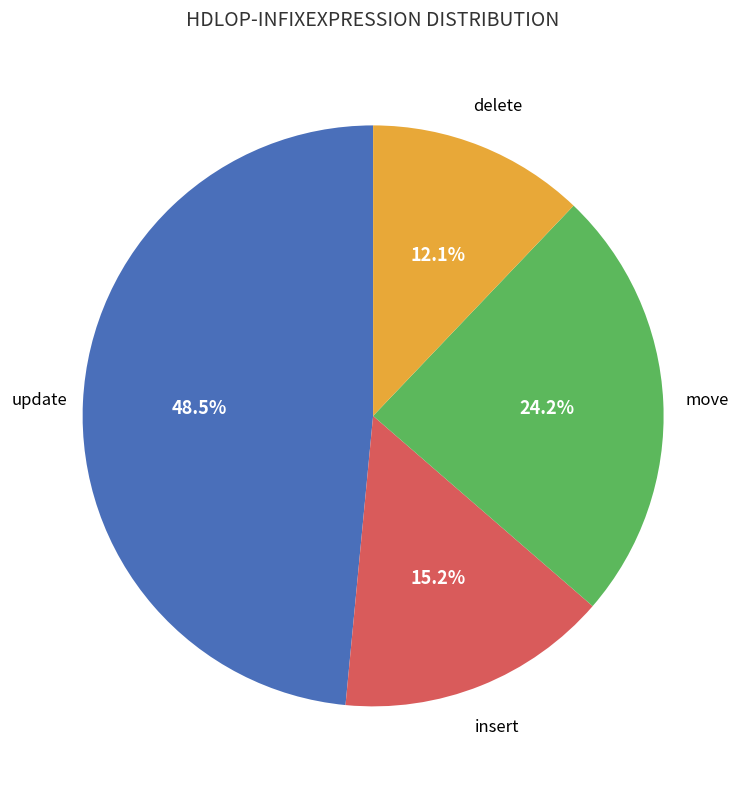

True or false: delete accounts for 12% of the total.

True